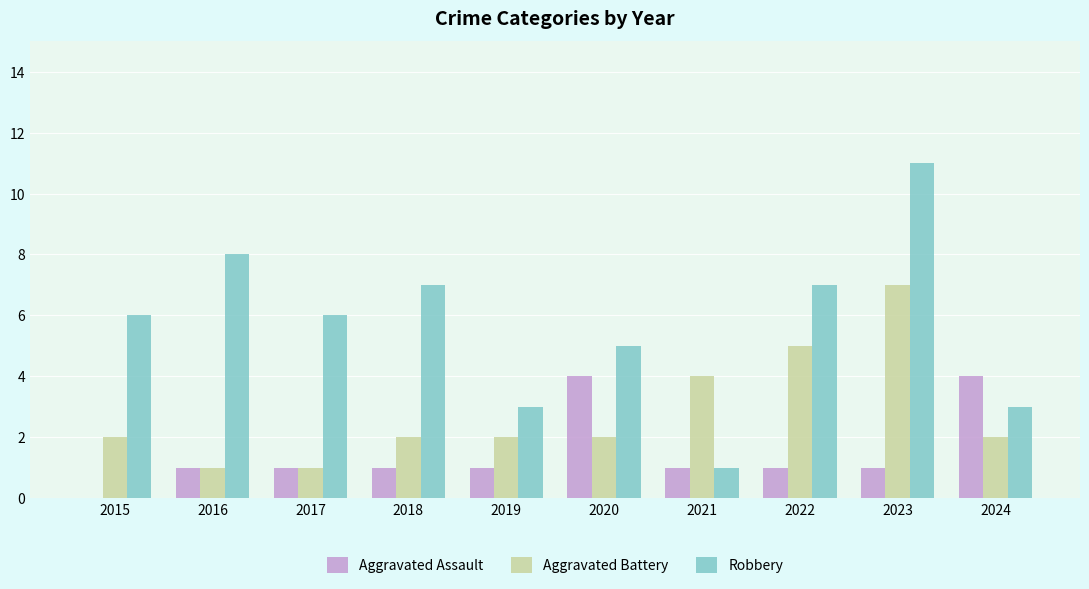

At which label does Robbery reach its peak?

2023